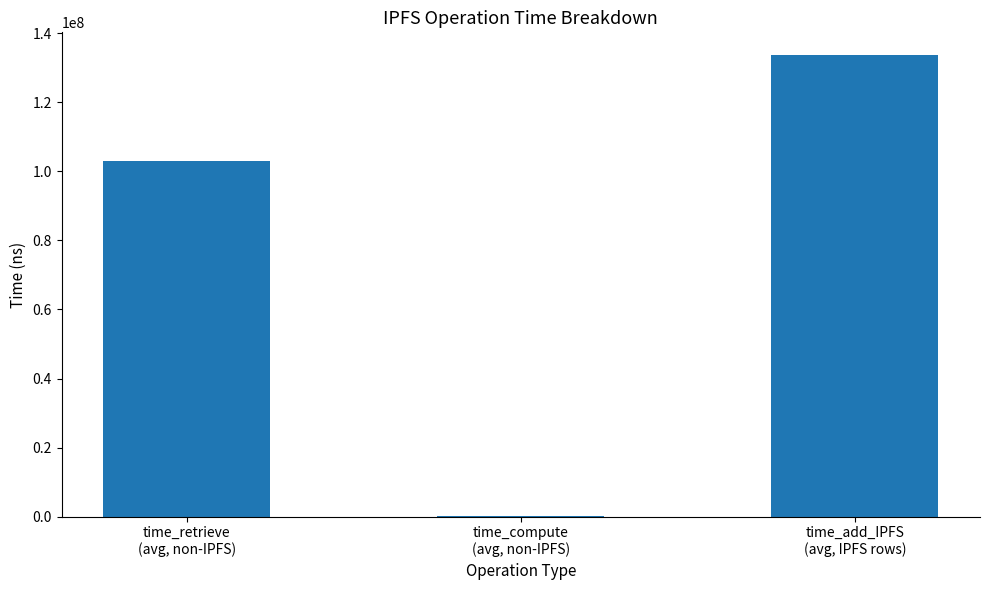

What is the greatest value displayed?

133597120